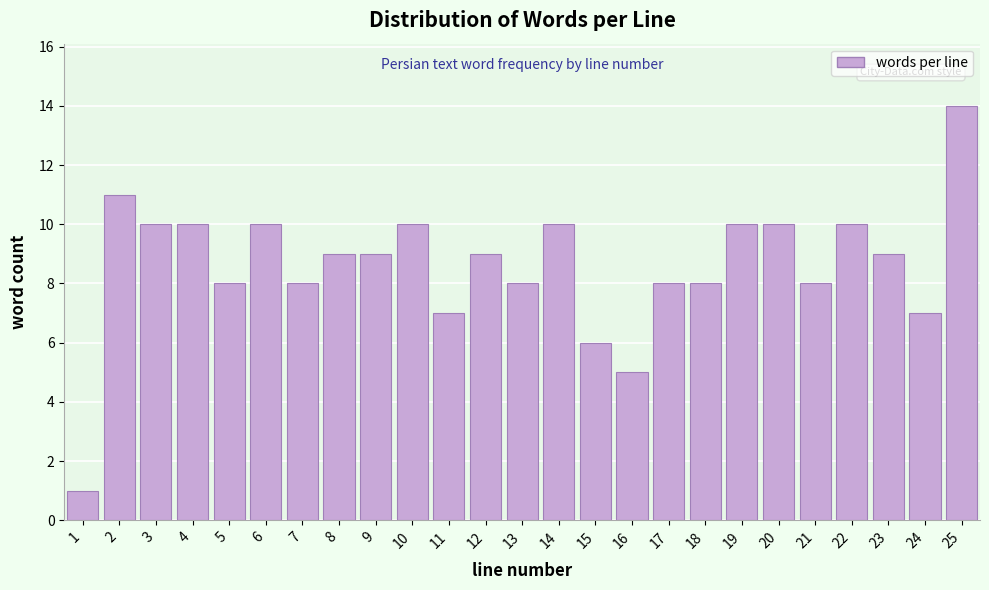

Reading left to right, transcribe all the data shown in this chart.

1	11	10	10	8	10	8	9	9	10	7	9	8	10	6	5	8	8	10	10	8	10	9	7	14